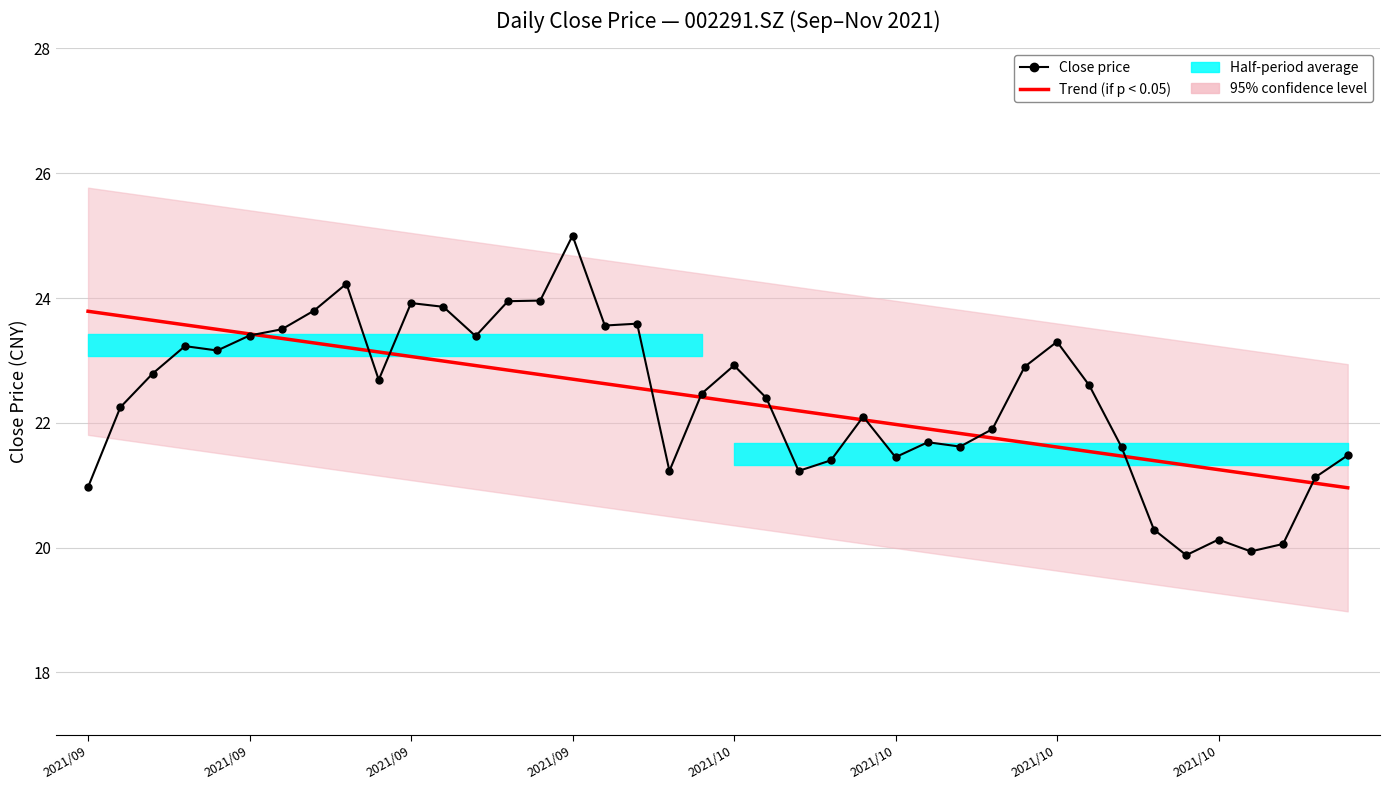

What is the minimum value shown in the chart?

19.9